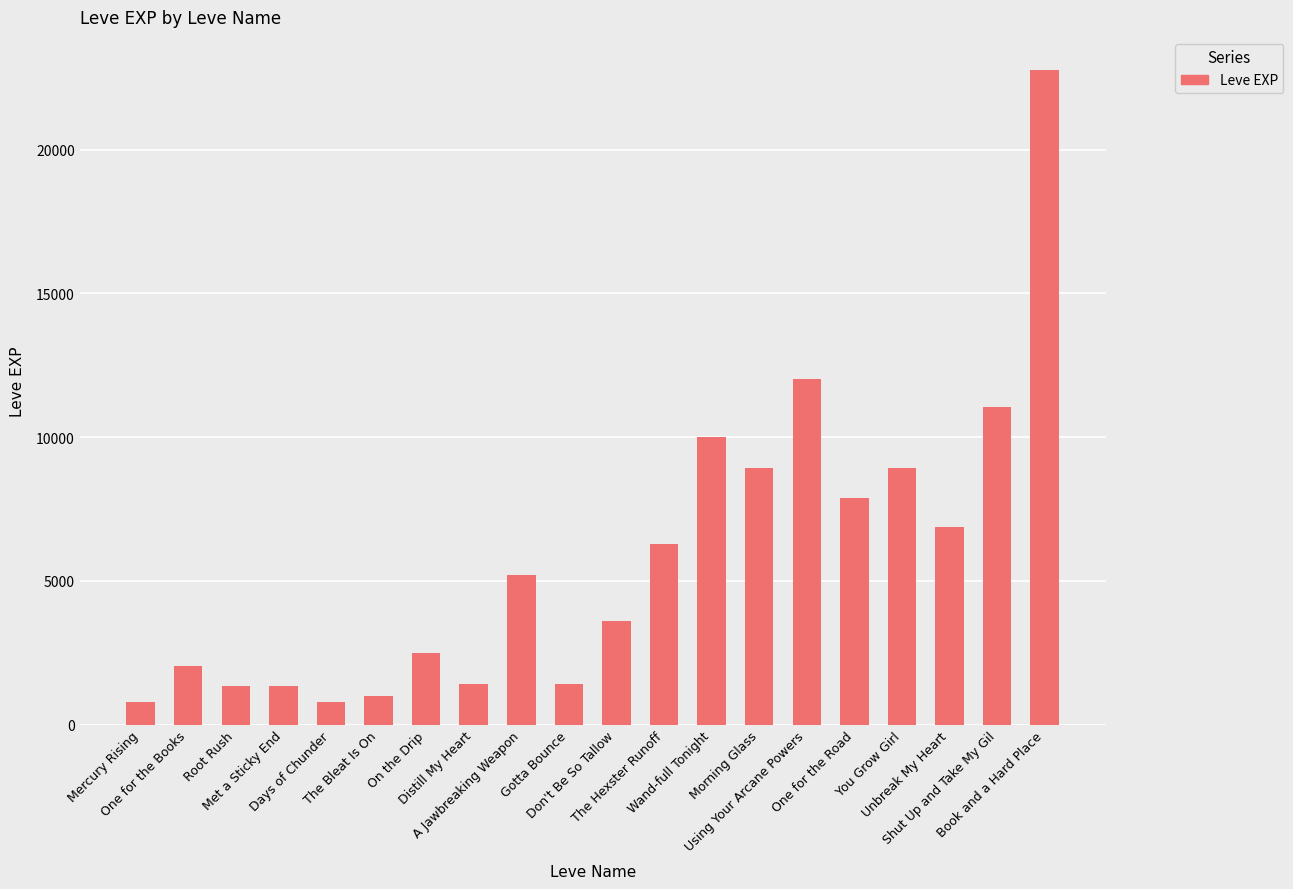

The value at Shut Up and Take My Gil is 6970. True or false?

False